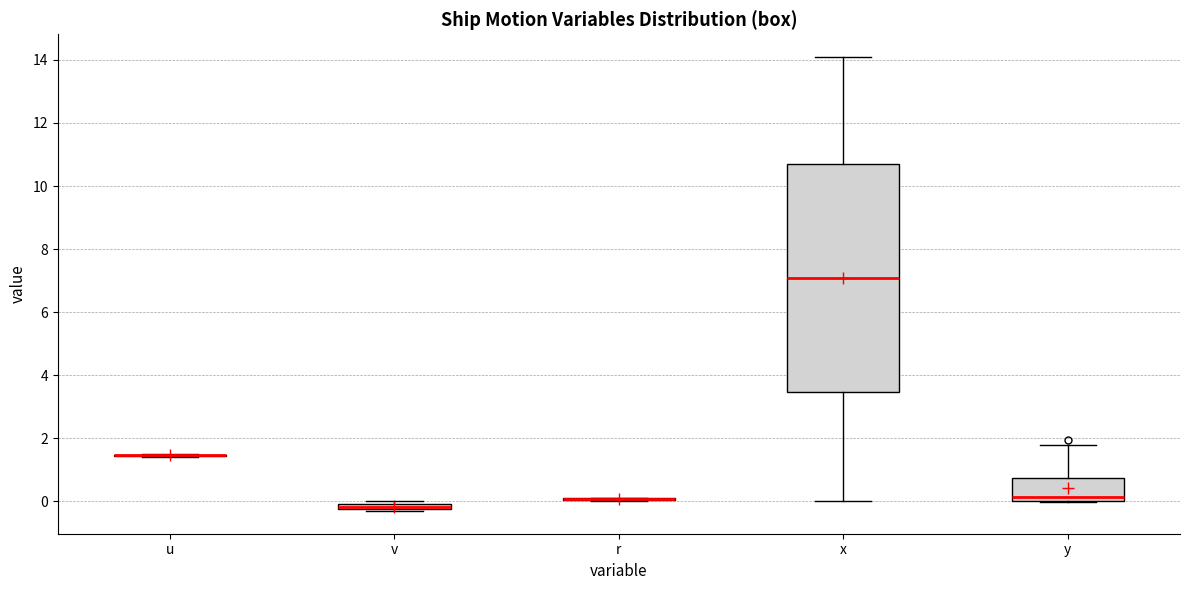

Which box is the tallest, from its lower edge to its upper edge?

x